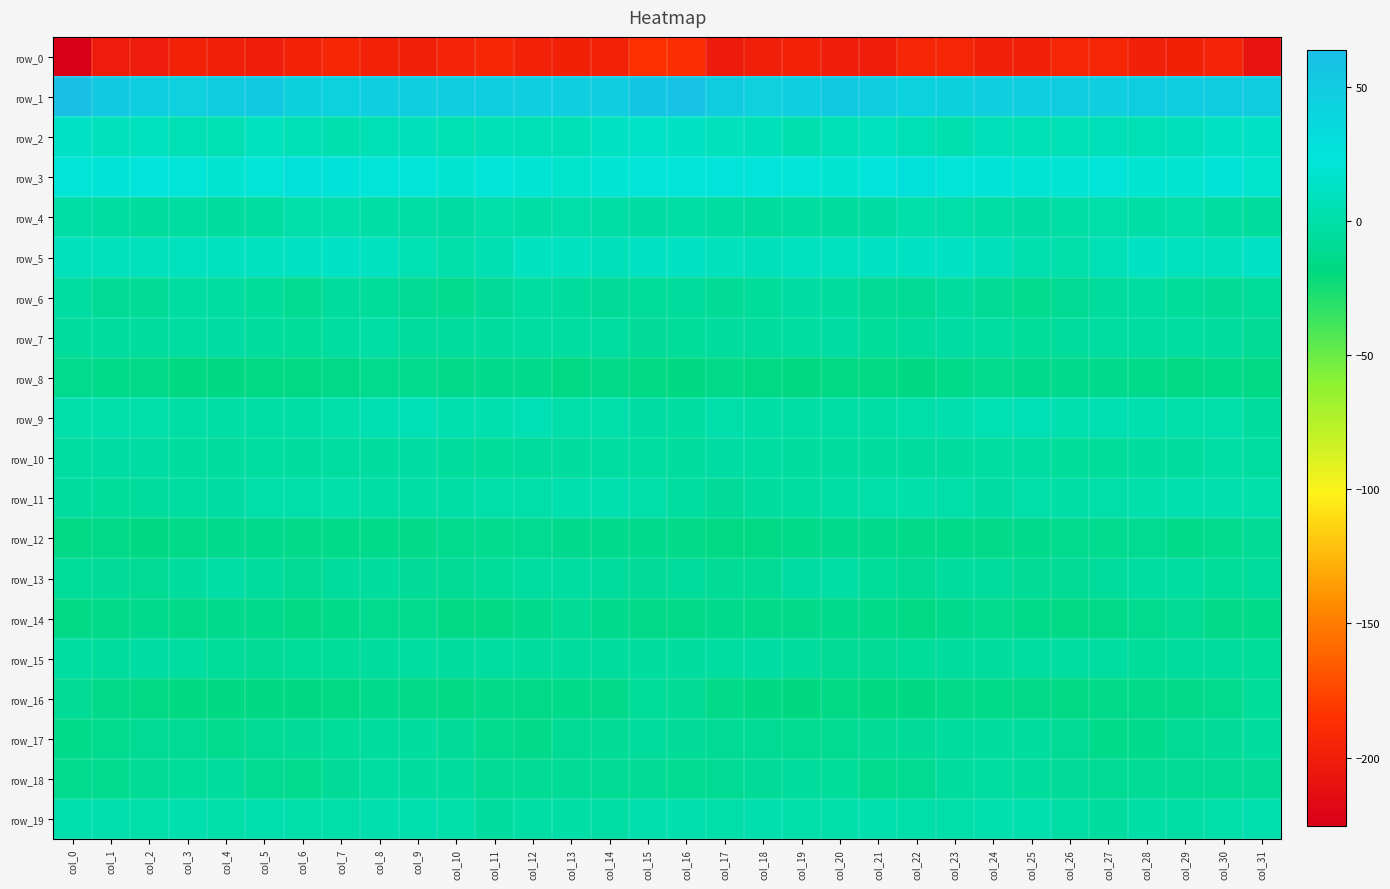

The row_12 series shows -14.5 at col_16. True or false?

True